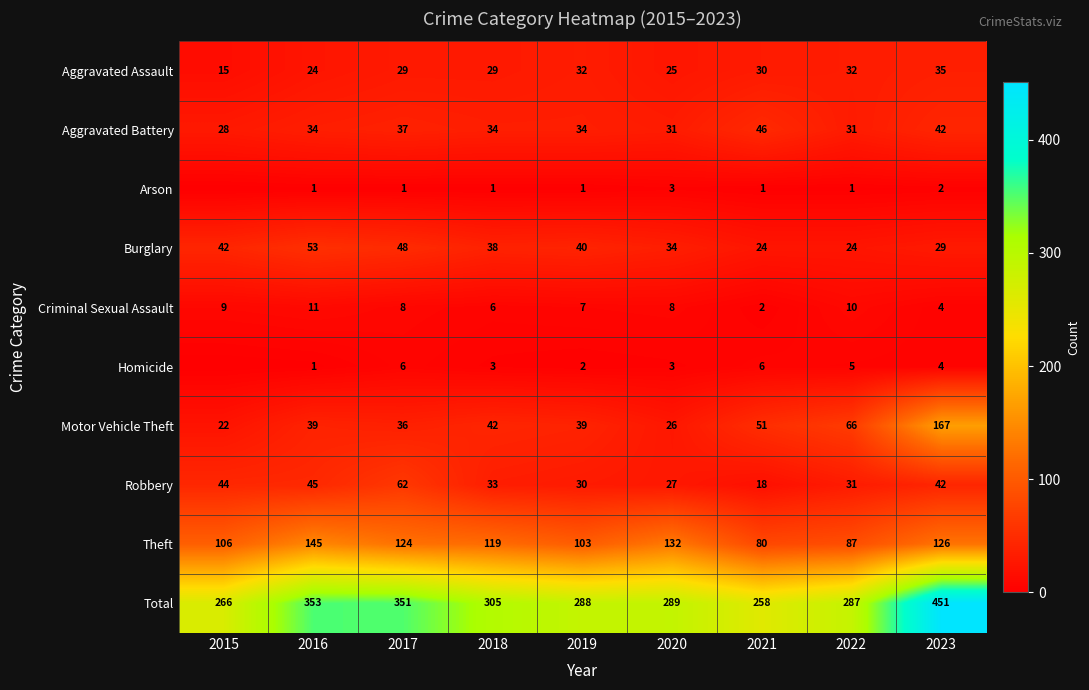

How many data points does each series have?

9